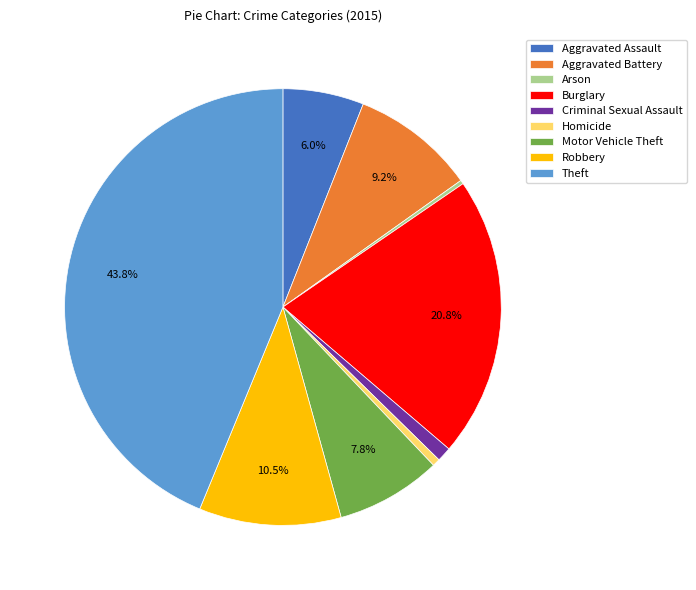

What portion of the pie excludes Theft?

56.2%